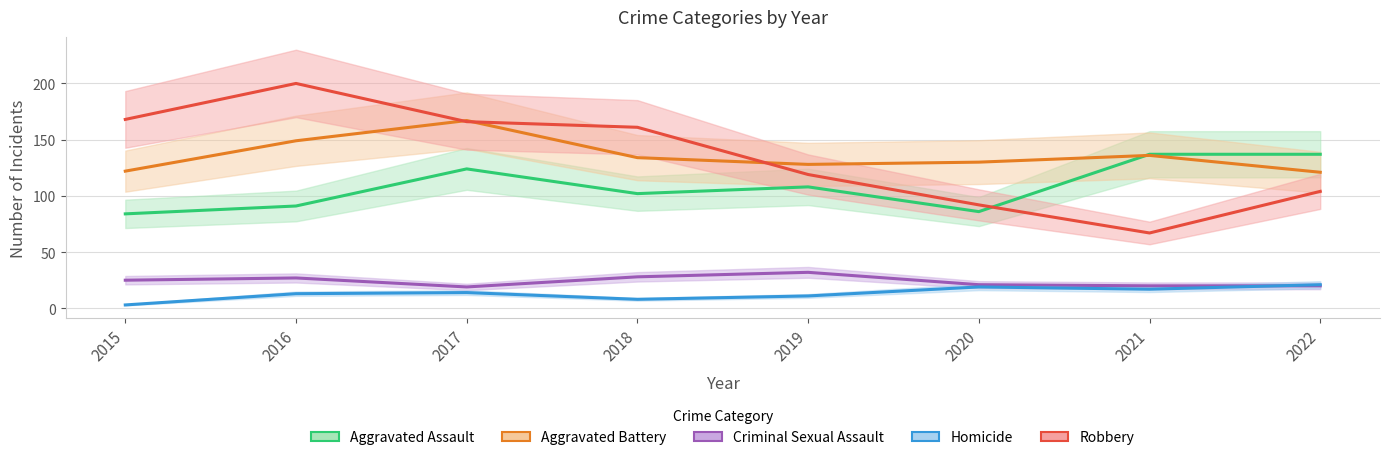

How many lines are shown in the chart?

5